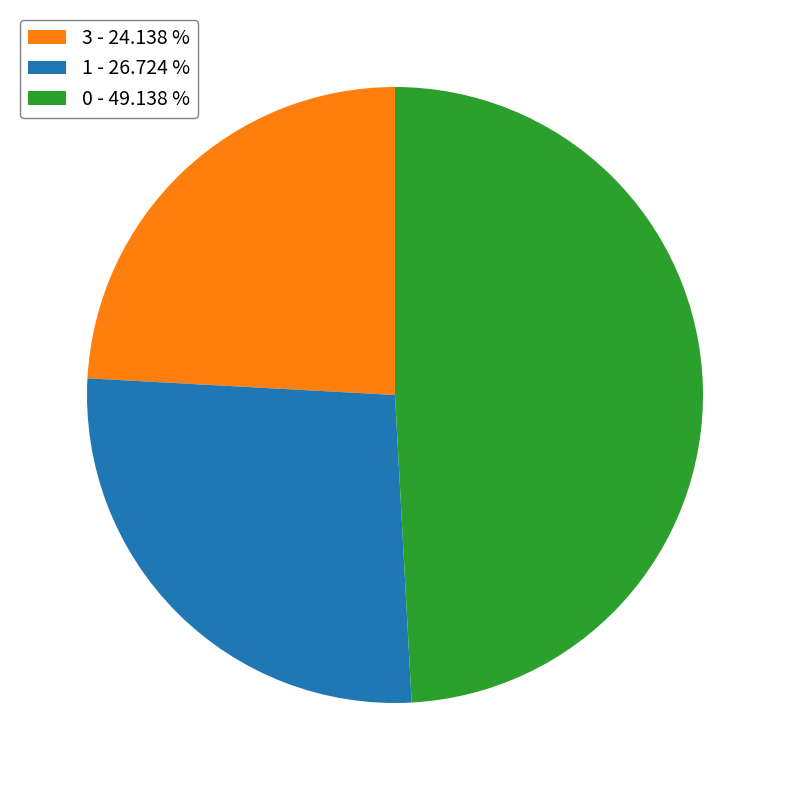

Count the number of slices in the pie.

3